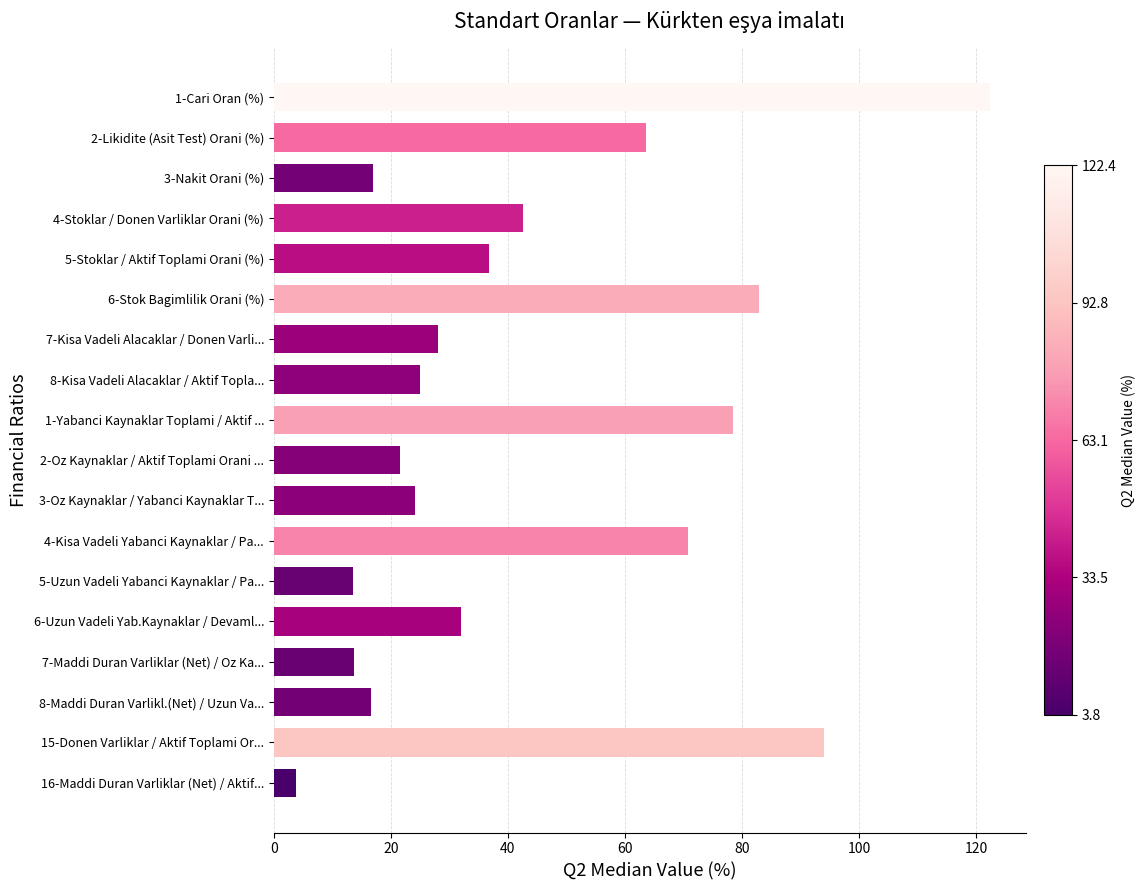

What position from the bottom is 6-Stok Bagimlilik Orani (%)?

13